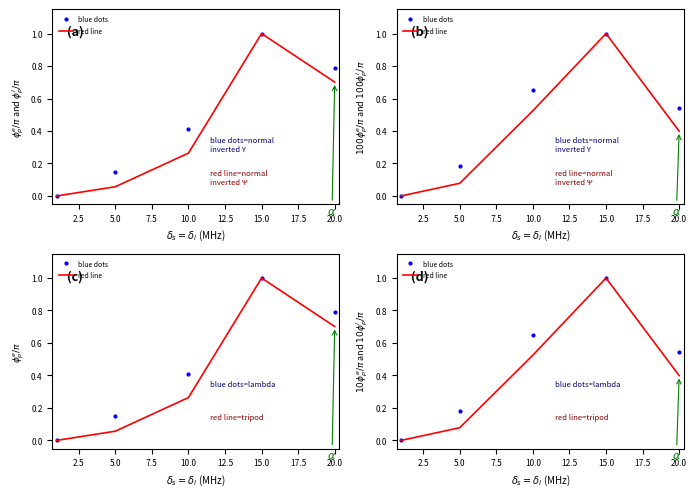

Rank the series by their maximum value, from highest to lowest.

blue dots, red line